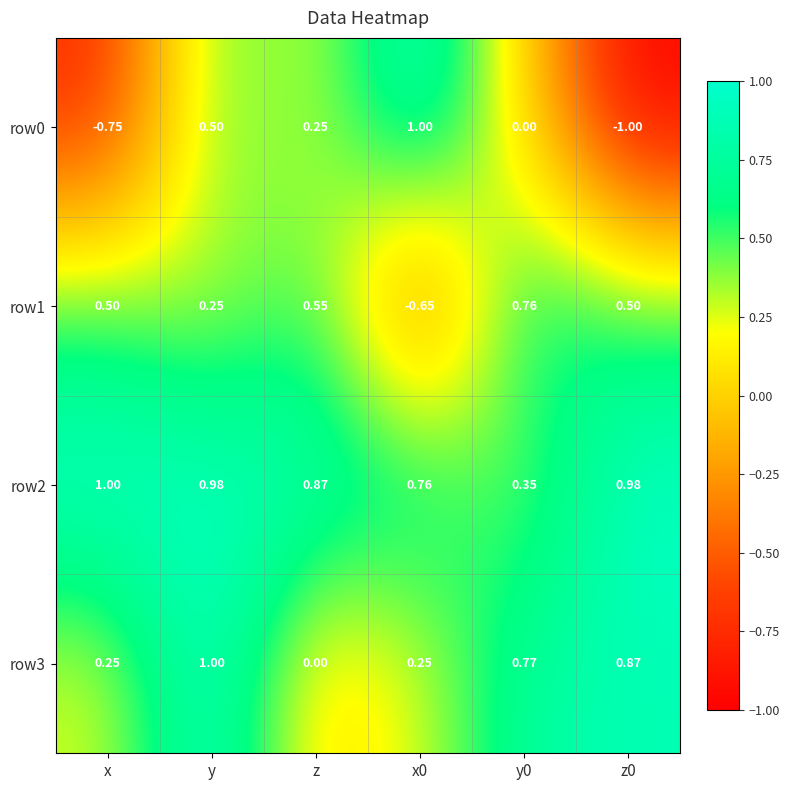

What is the total value across all series at y0?

1.9